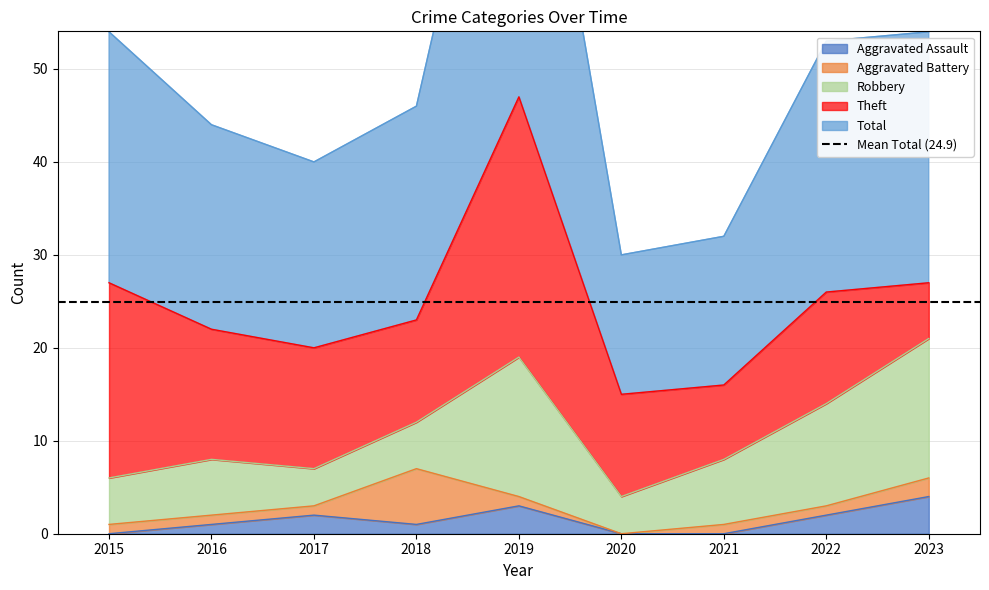

The Aggravated Battery series shows 0 at 2020. True or false?

True